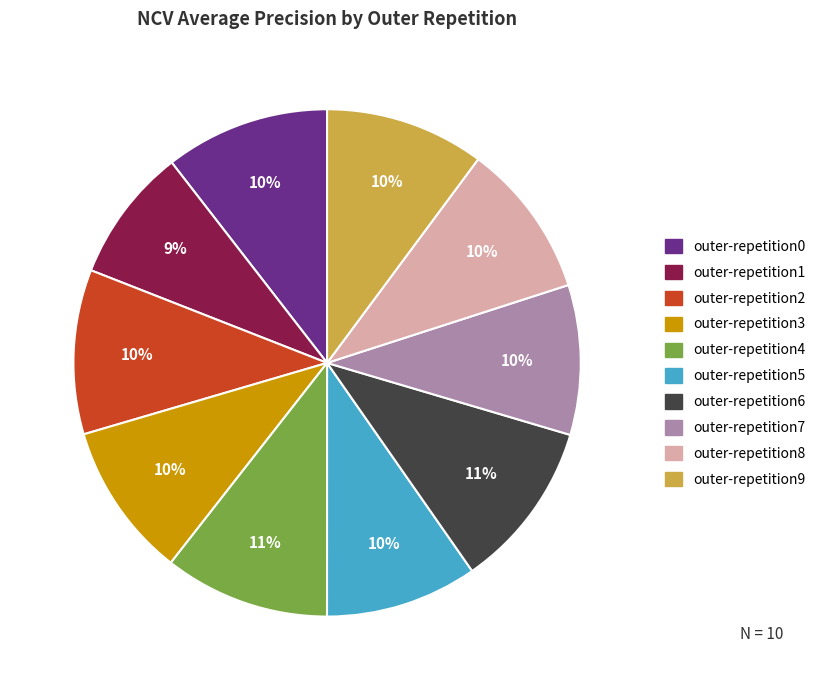

Is it true that outer-repetition8 is 10% of the pie?

True